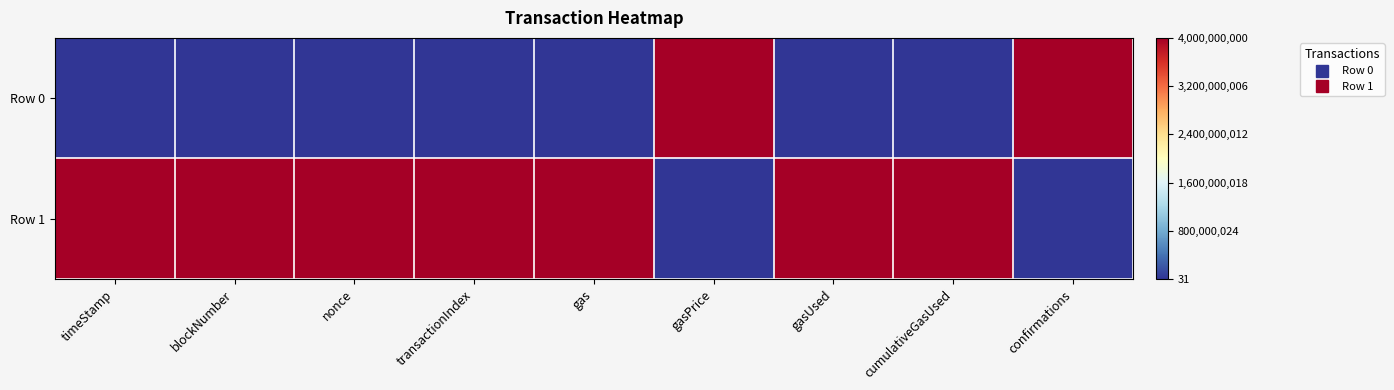

Reading right to left, what are all the values shown in this chart?

Row 0: confirmations=1	cumulativeGasUsed=0	gasUsed=0	gasPrice=1	gas=0	transactionIndex=0	nonce=0	blockNumber=0	timeStamp=0
Row 1: confirmations=0	cumulativeGasUsed=1	gasUsed=1	gasPrice=0	gas=1	transactionIndex=1	nonce=1	blockNumber=1	timeStamp=1